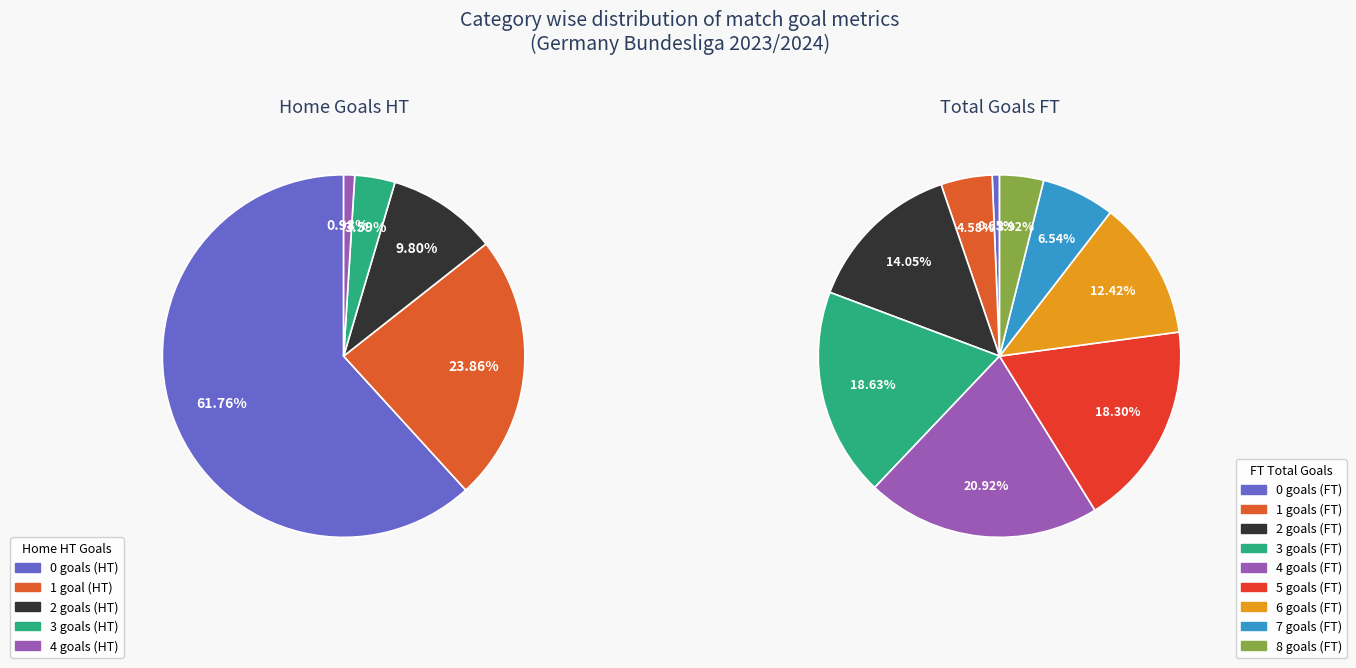

Combined, what portion of the pie is Goals_H_HT=4 and Goals_H_HT=0?

62.7%